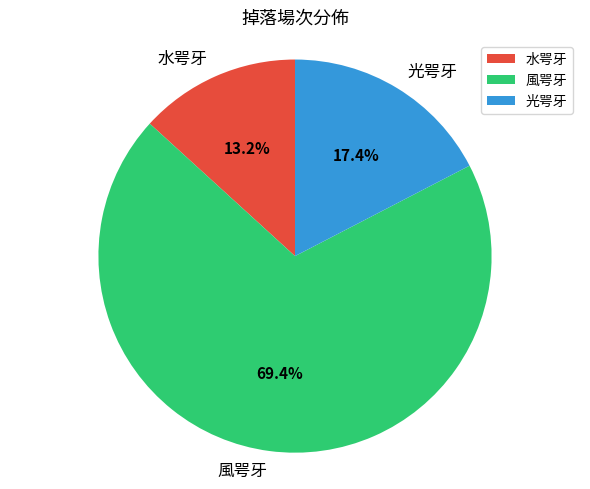

Is it true that 水咢牙 is 1% of the pie?

False